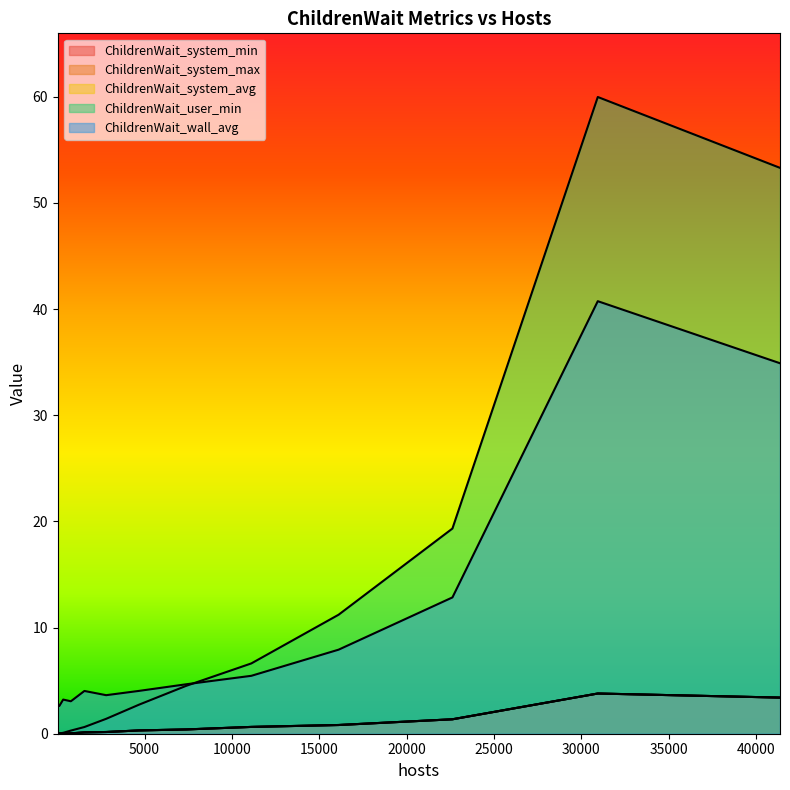

At which label does ChildrenWait_system_avg reach its peak?

30941